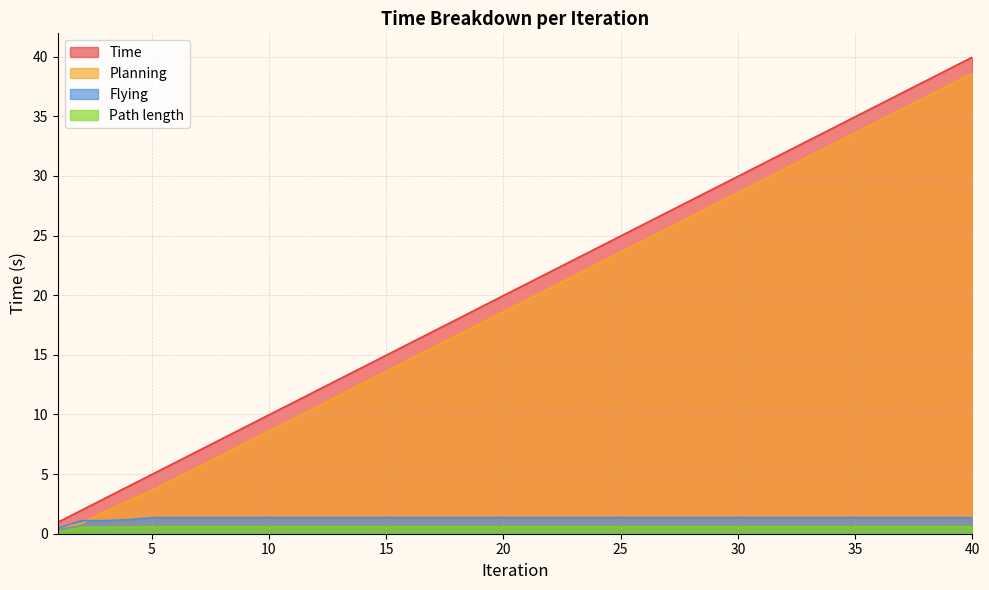

At 15, list the series in order from largest to smallest.

Time, Planning, Flying, Path length